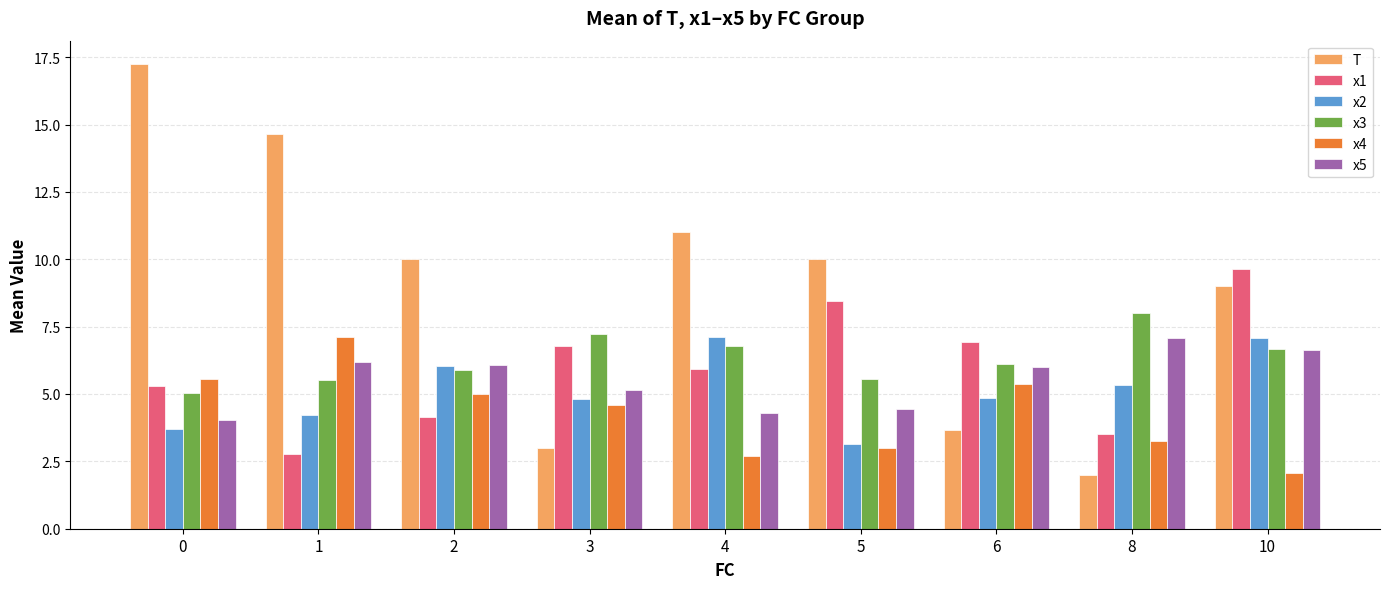

At how many categories does at least one series exceed 15?

1